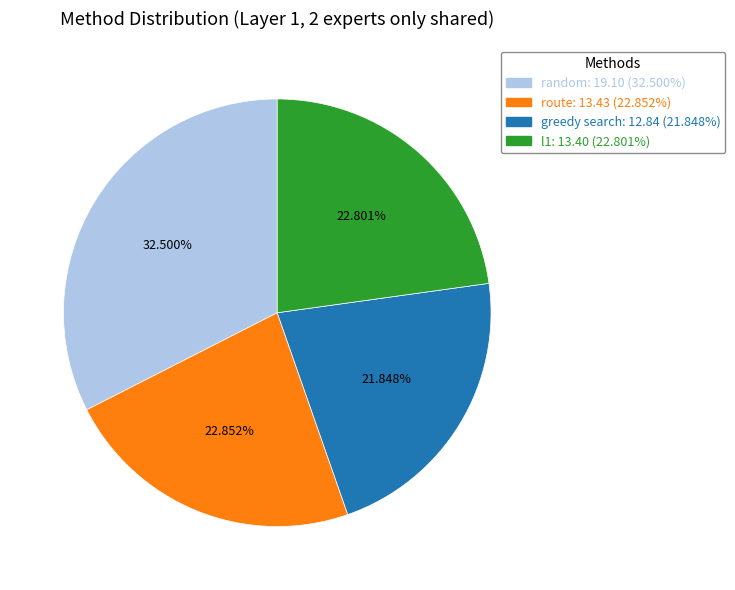

How many segments does this pie chart have?

4